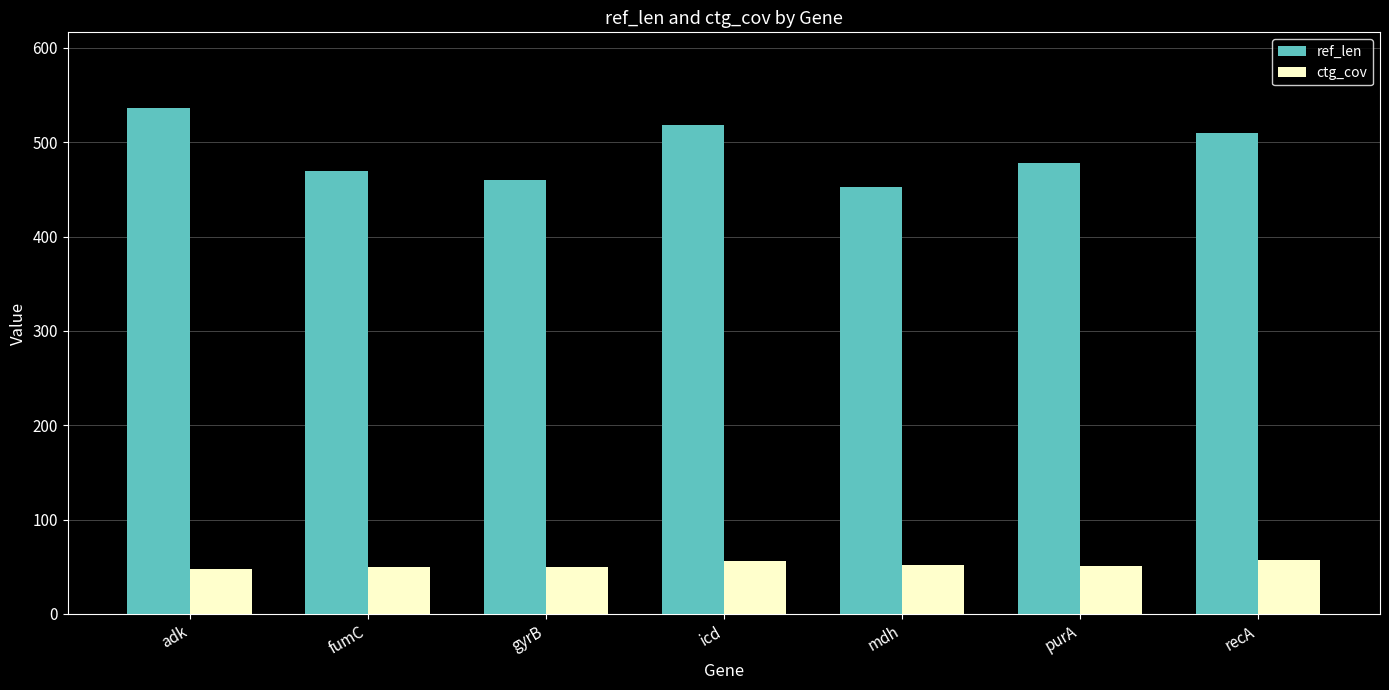

Is it true that ref_len equals 769.0 at adk?

False